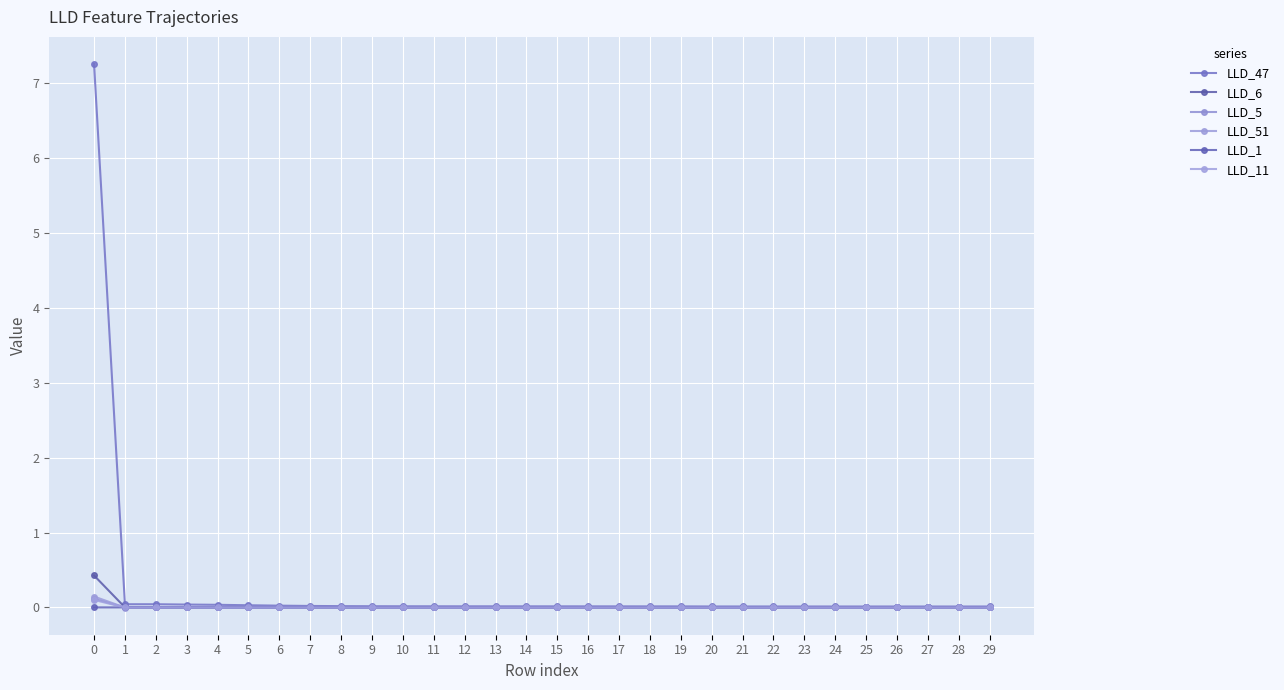

Between 4 and 12, which series saw the biggest shift?

LLD_47